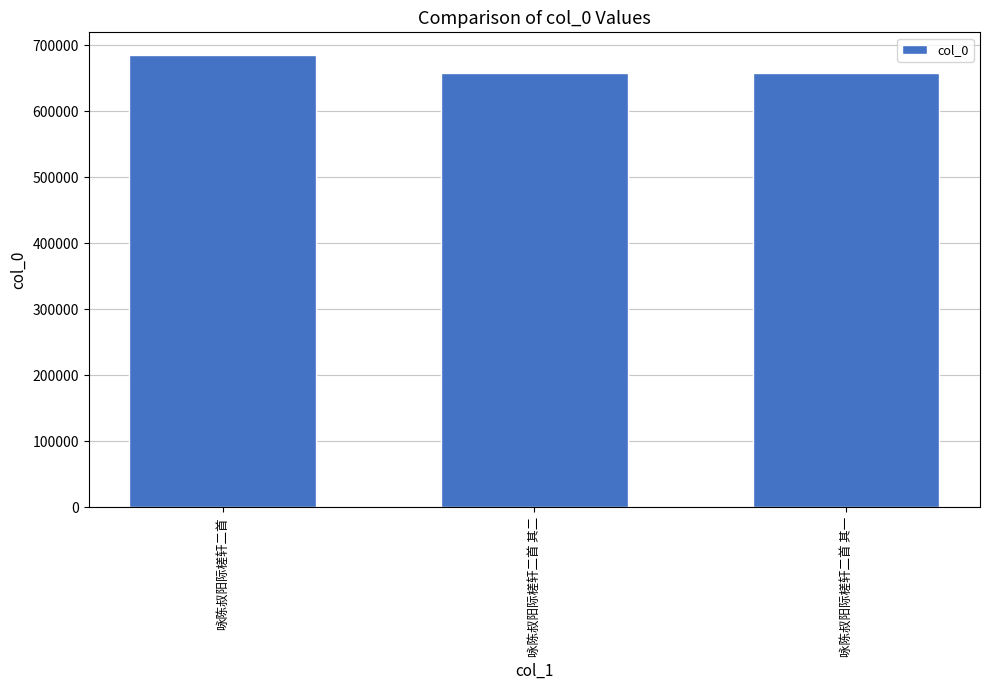

What is the smallest value displayed?

657191